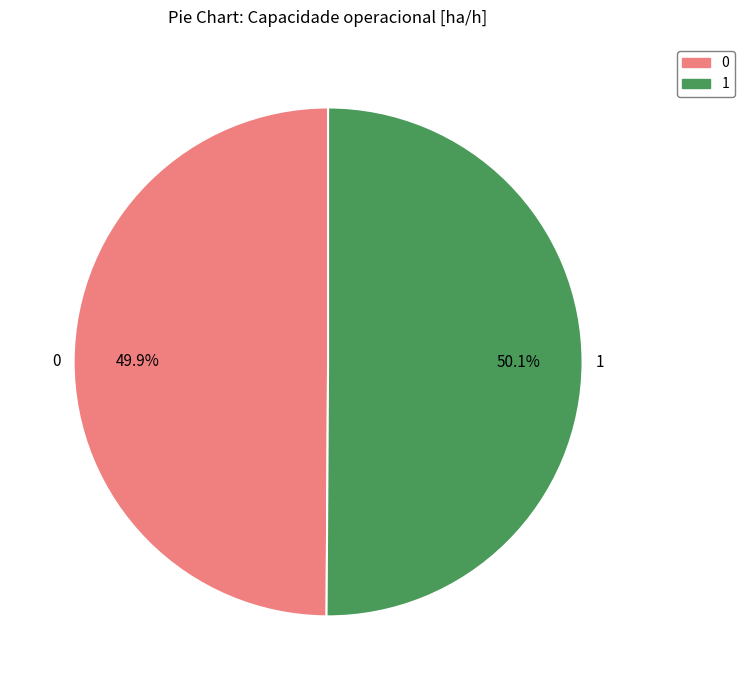

What portion of the pie excludes 1?

49.9%